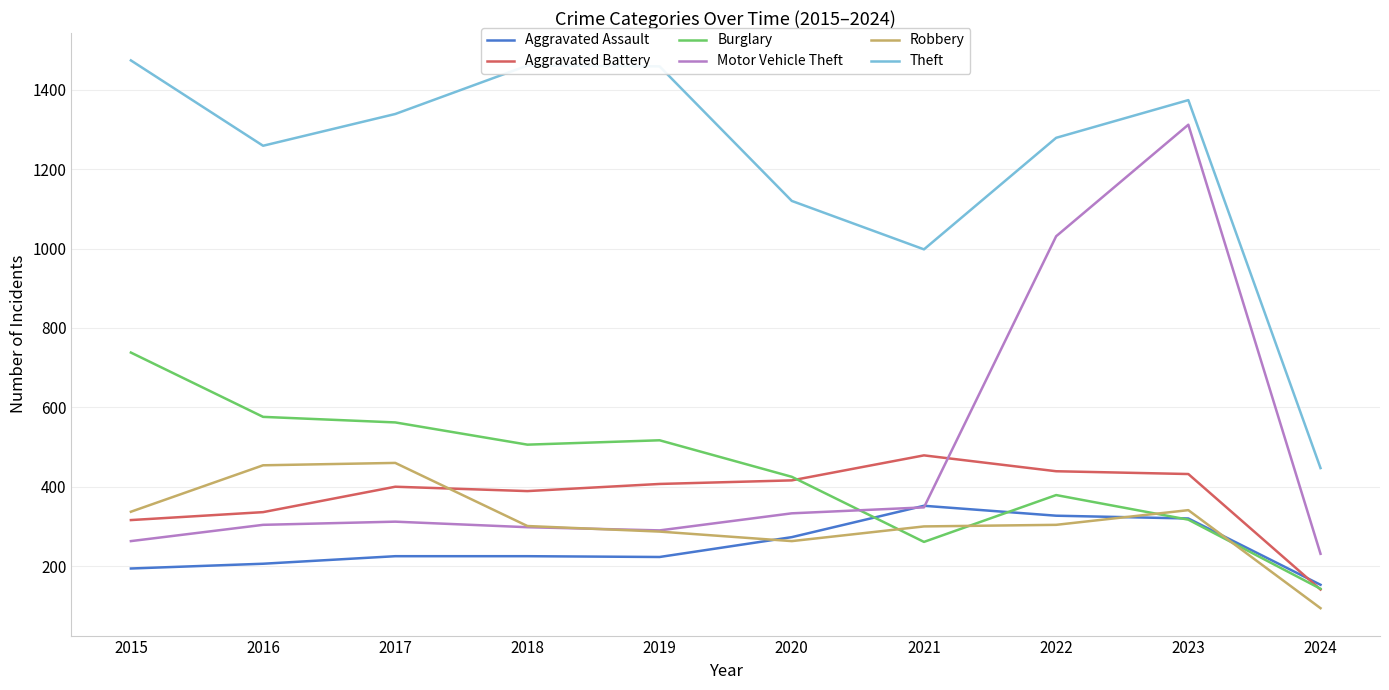

The value of Burglary at 2018 is 859. True or false?

False